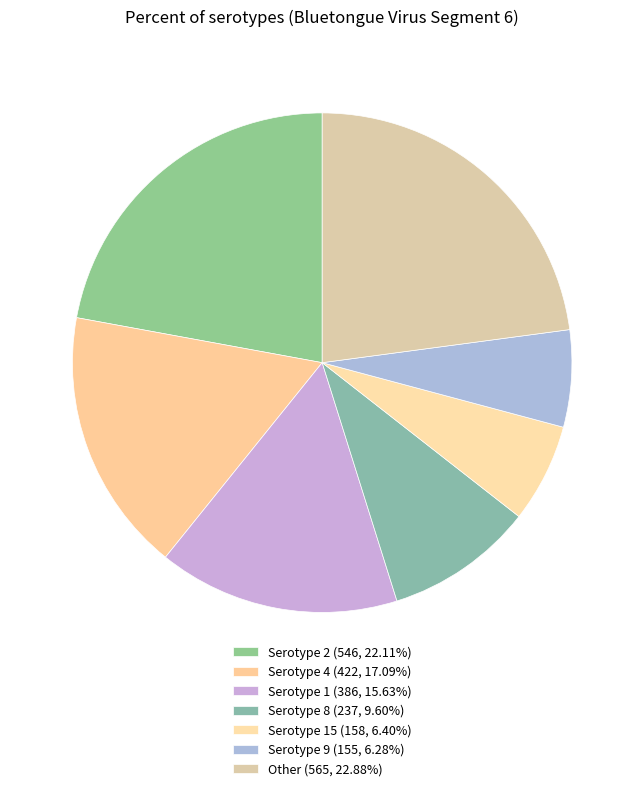

How many slices are in this pie chart?

7